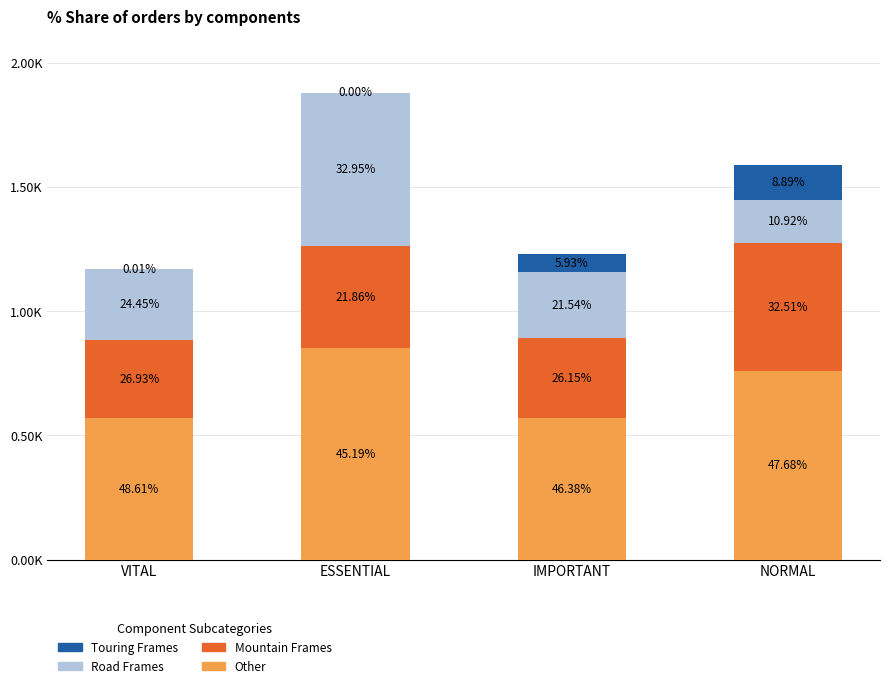

What are all the series names shown in the legend?

Touring Frames, Road Frames, Mountain Frames, Other